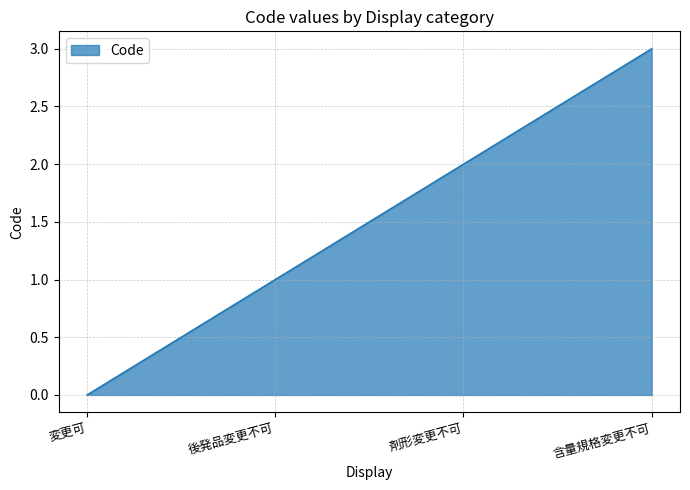

The chart shows a value of 3 at 含量規格変更不可. True or false?

True